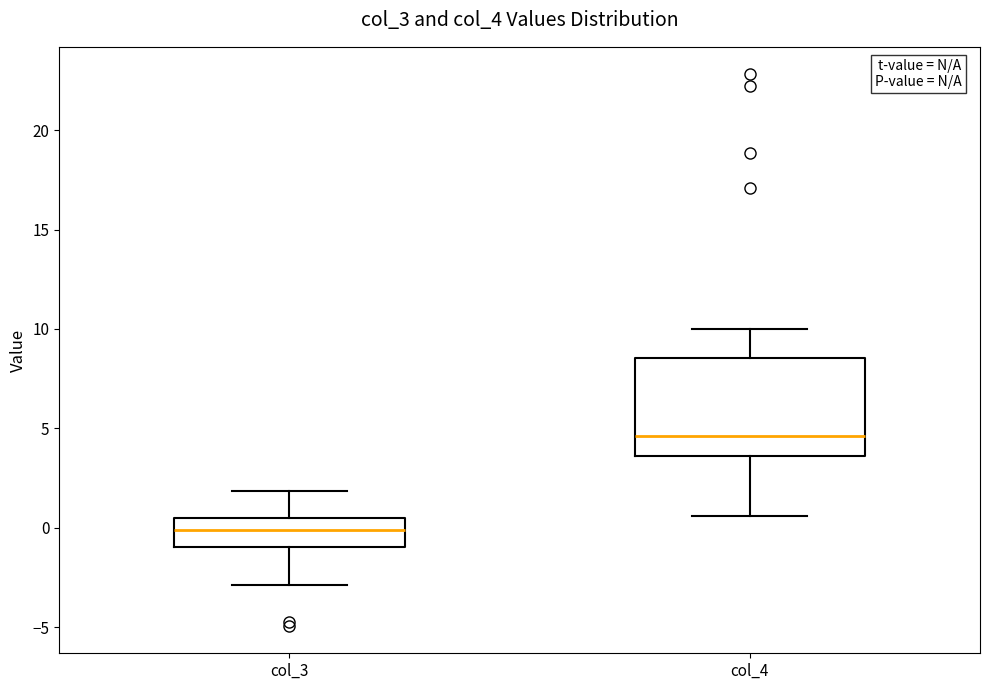

Which box's median line is the lowest?

col_3